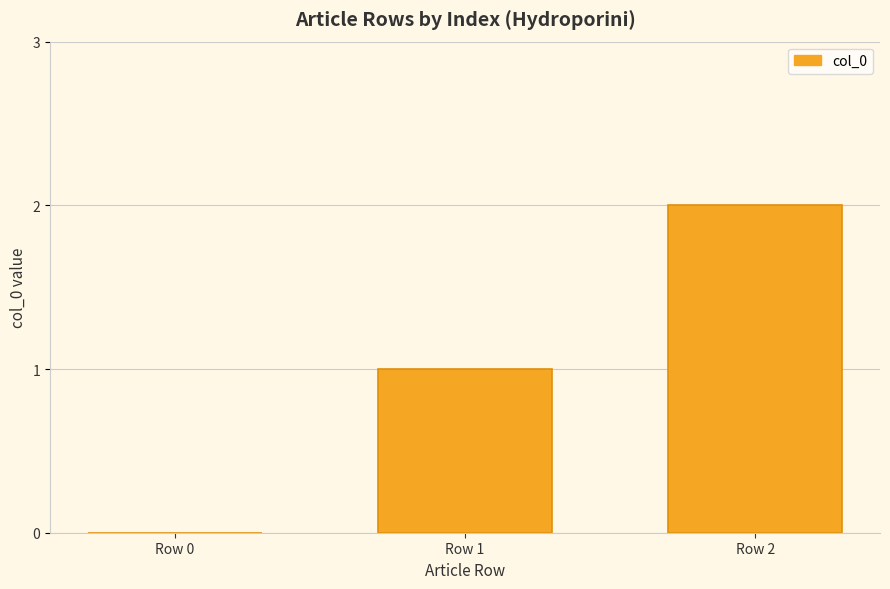

Count the values in the range 0 to 2.

3